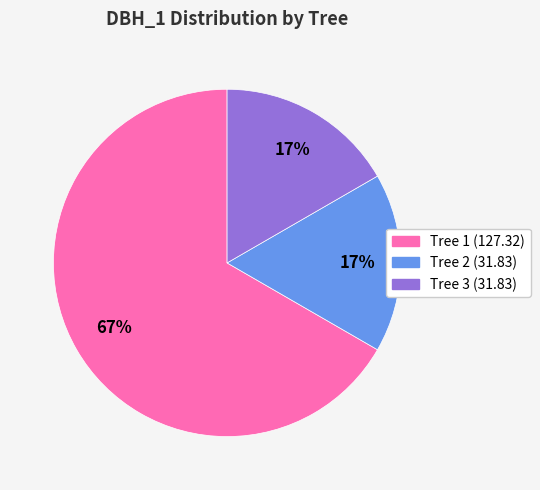

To the nearest percent, what is the difference between the largest and smallest slice percentages?

50%